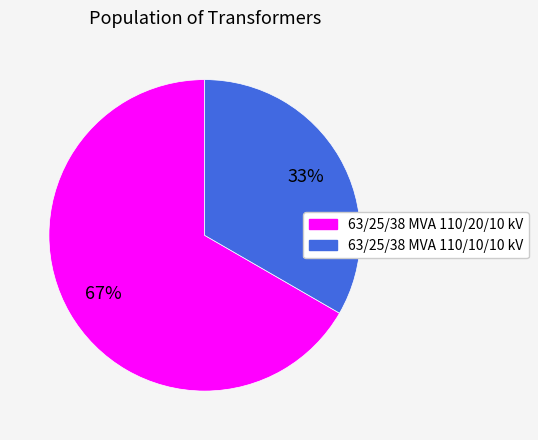

To the nearest percent, what is the average slice percentage?

50%